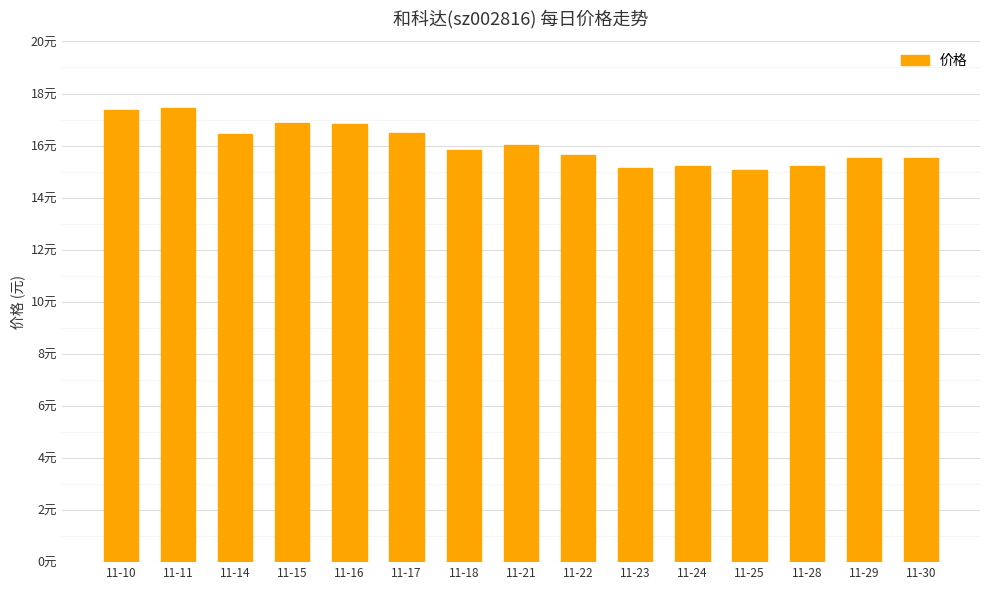

Does the chart contain any negative values?

No